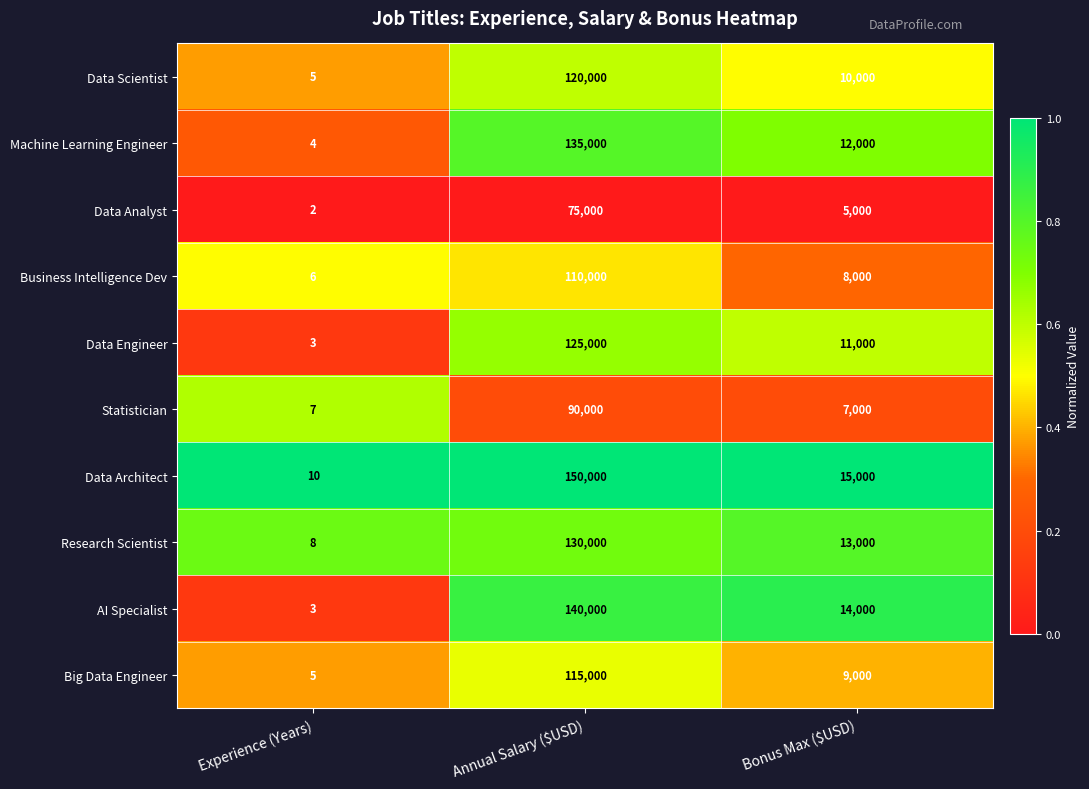

Reading left to right, what are all the values shown in this chart?

Data Scientist: 5	120000	10000
Machine Learning Engineer: 4	135000	12000
Data Analyst: 2	75000	5000
Business Intelligence Dev: 6	110000	8000
Data Engineer: 3	125000	11000
Statistician: 7	90000	7000
Data Architect: 10	150000	15000
Research Scientist: 8	130000	13000
AI Specialist: 3	140000	14000
Big Data Engineer: 5	115000	9000